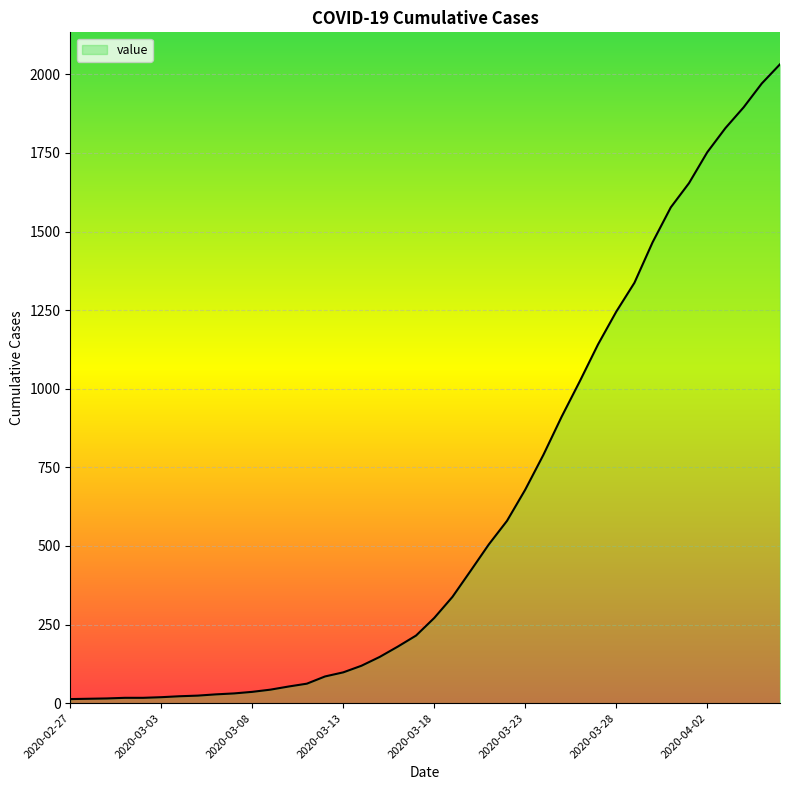

What is the maximum value shown in the chart?

2032